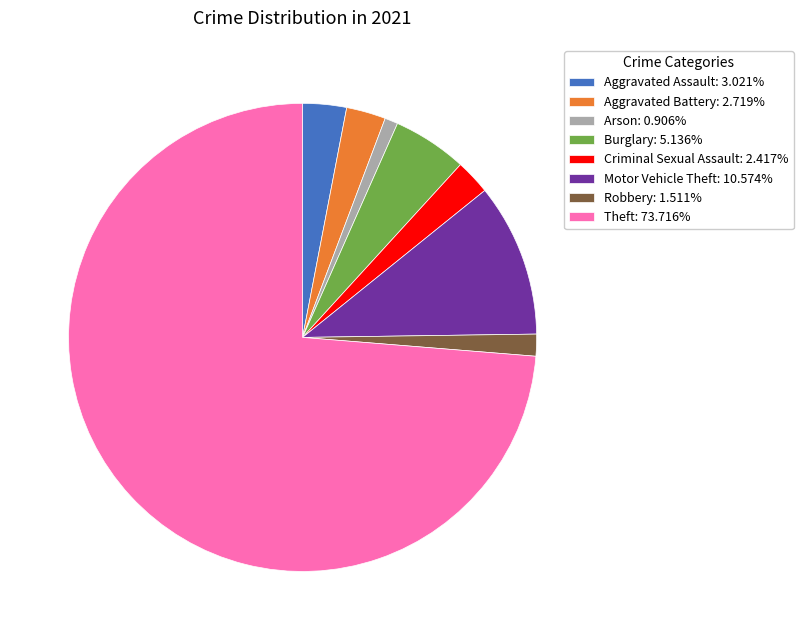

Combined, do Robbery: 1.511% and Burglary: 5.136% account for over 50%?

No